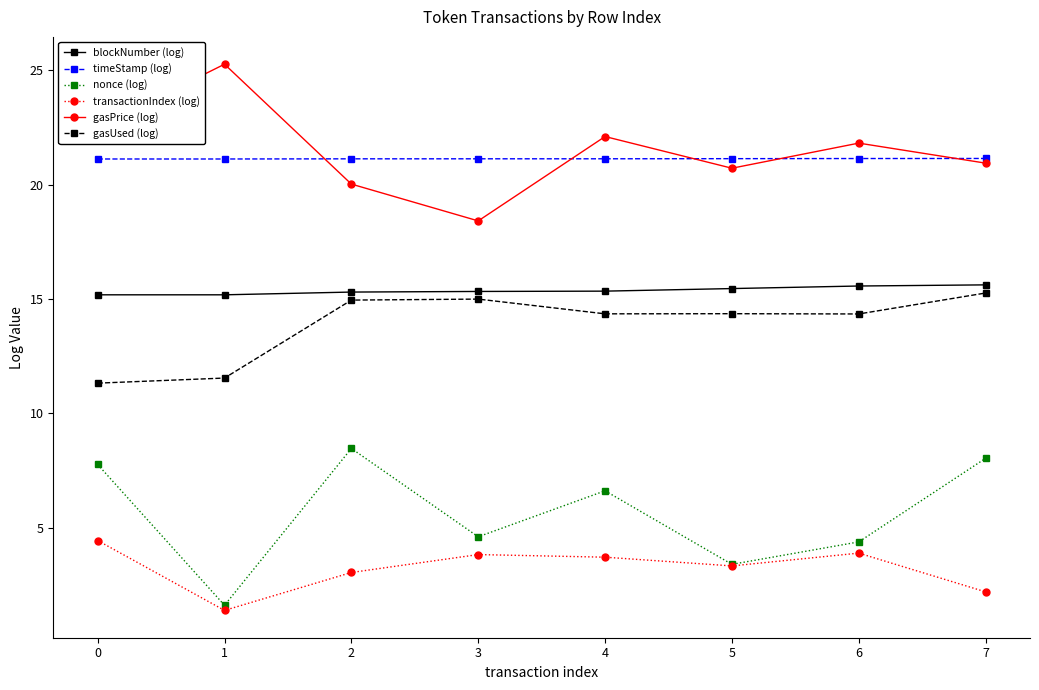

The value of gasUsed (log) at 4 is 14.4. True or false?

True